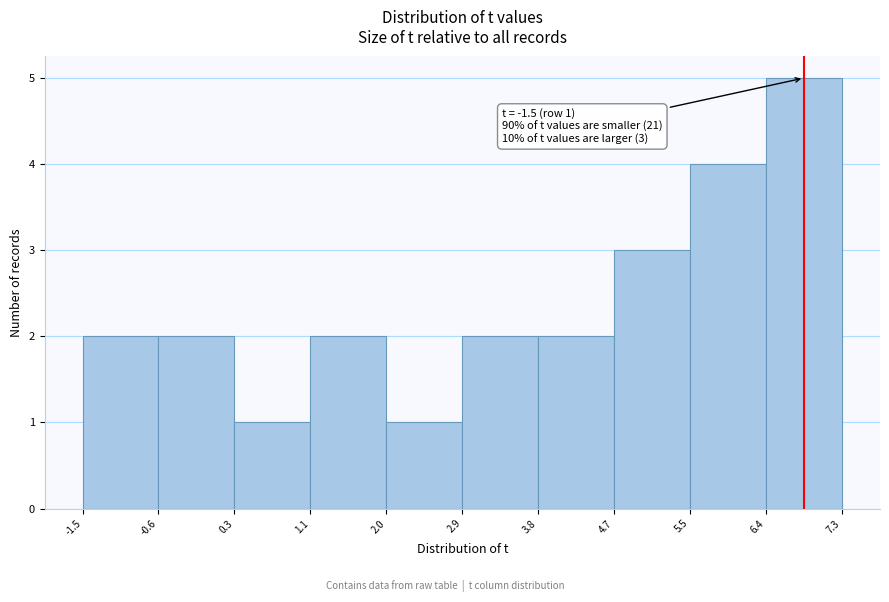

Which range on the x-axis has the tallest bar?

6.4 to 7.3